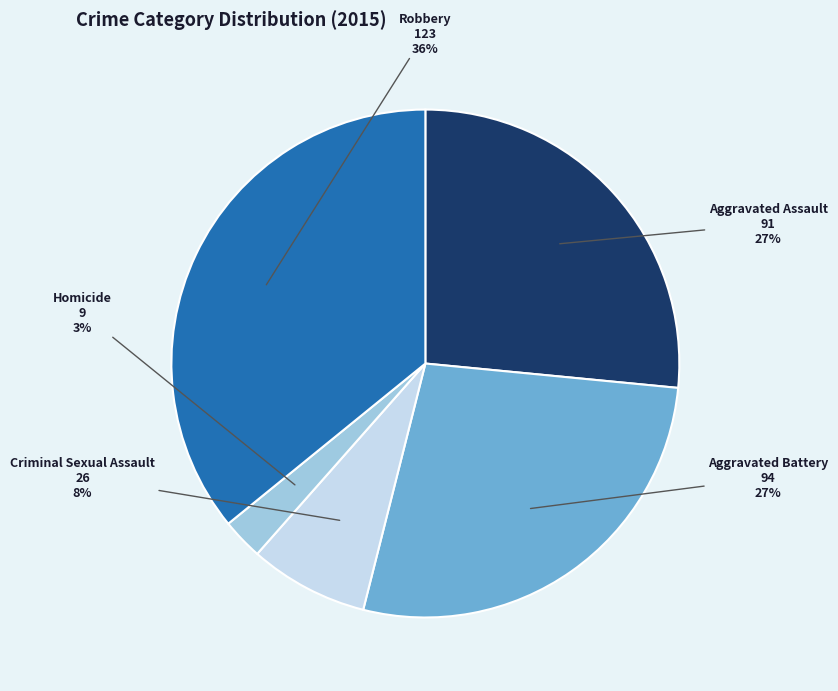

Do Homicide and Robbery together represent more than half of the pie?

No